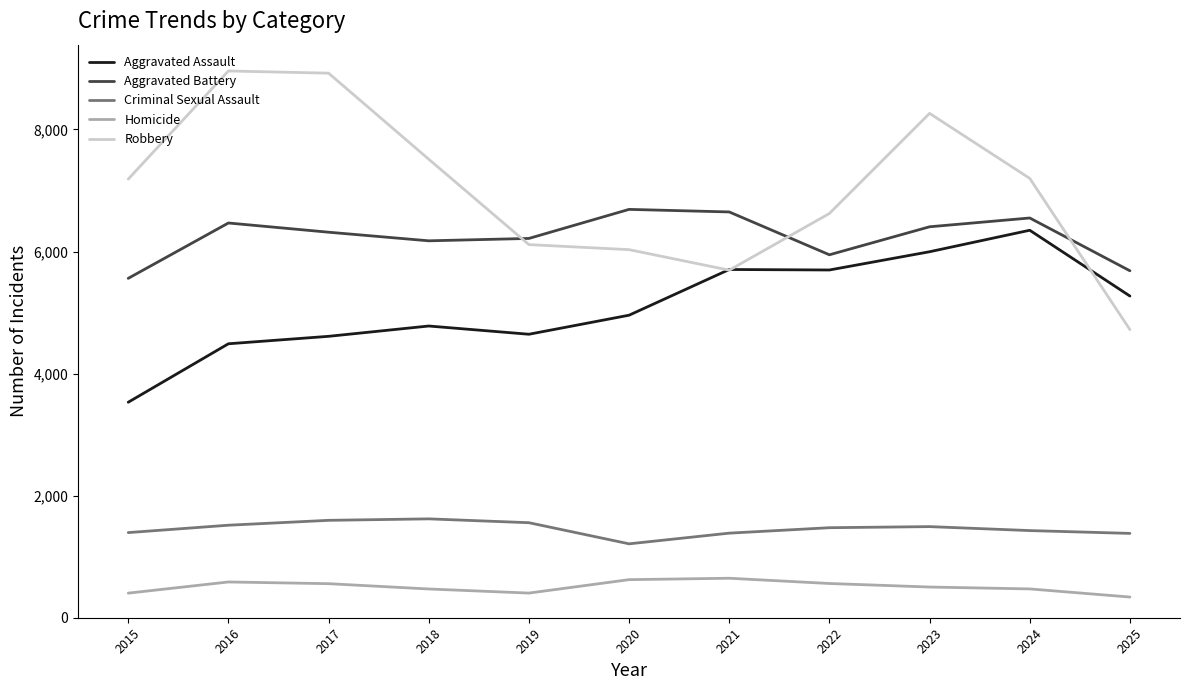

The Criminal Sexual Assault series shows 1557 at 2019. True or false?

True